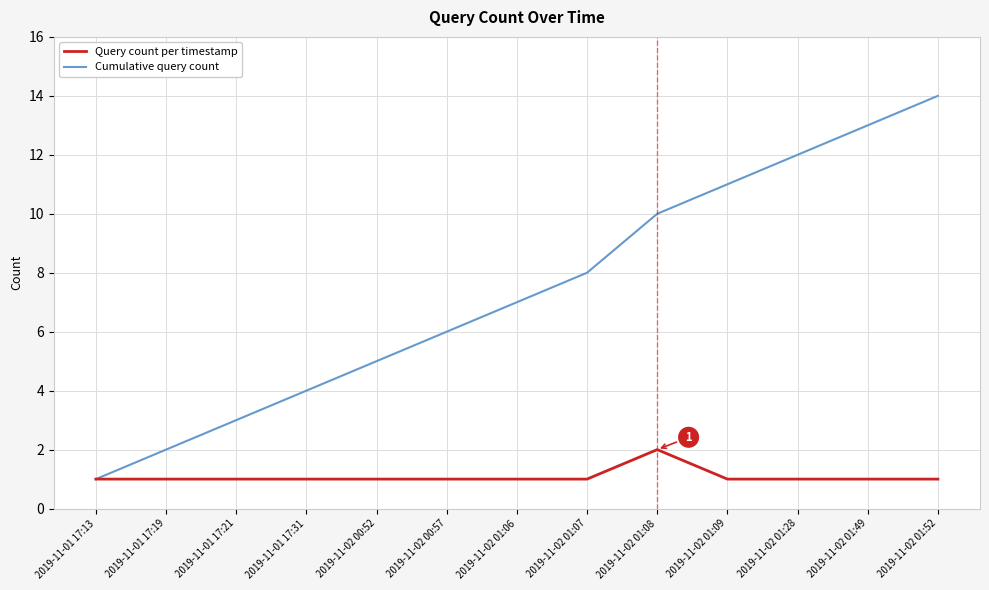

The Cumulative query count series shows 20 at 2019-11-02 01:49. True or false?

False